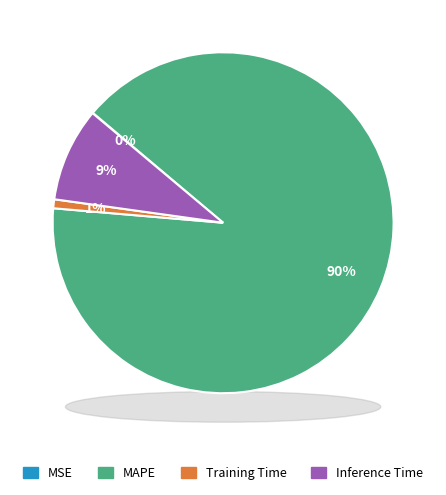

To the nearest percent, what percentage of the pie is Inference Time?

9%